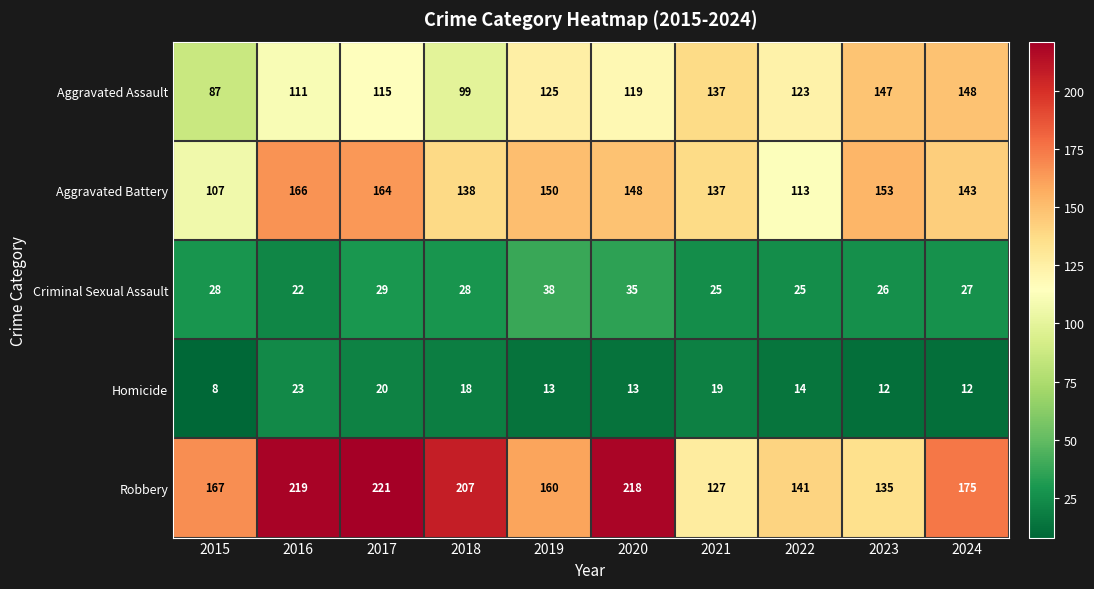

The value of Aggravated Assault at 2020 is 119. True or false?

True